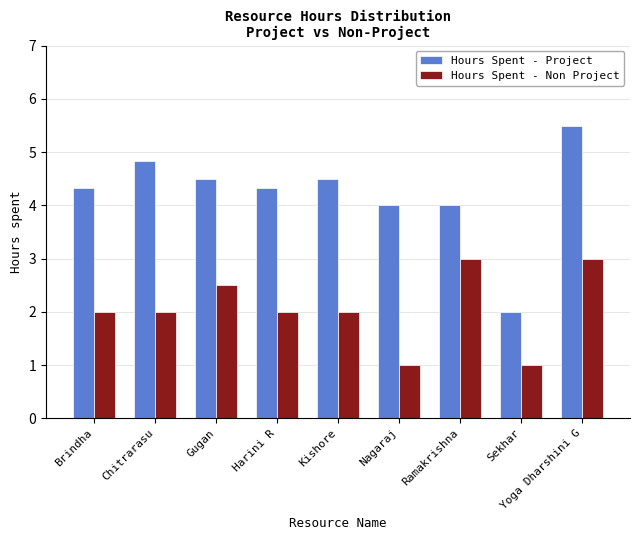

What is the sum of all Hours Spent - Project values?

38.0